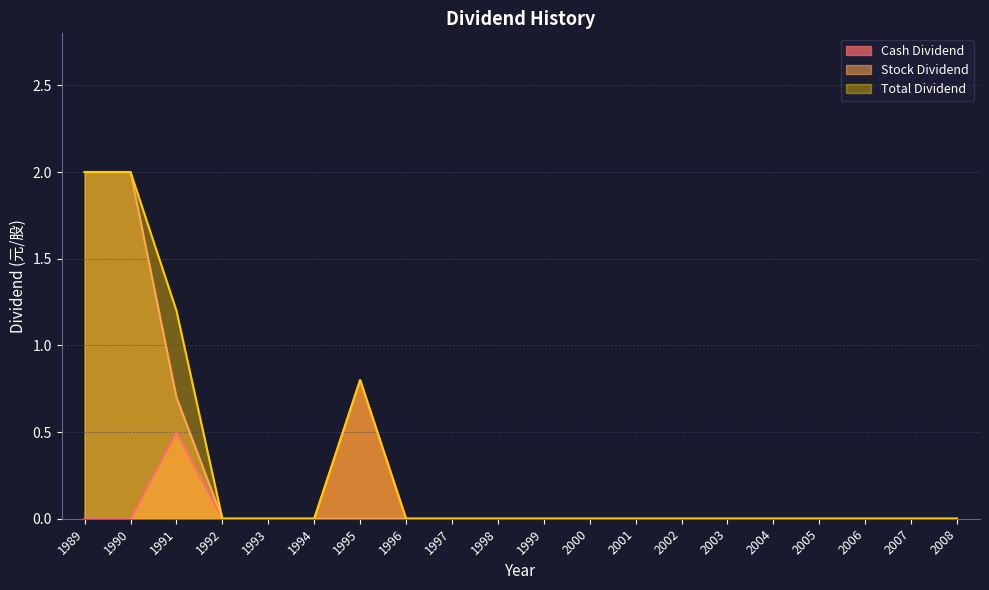

List the series in order of their overall mean, highest first.

Total Dividend, Stock Dividend, Cash Dividend